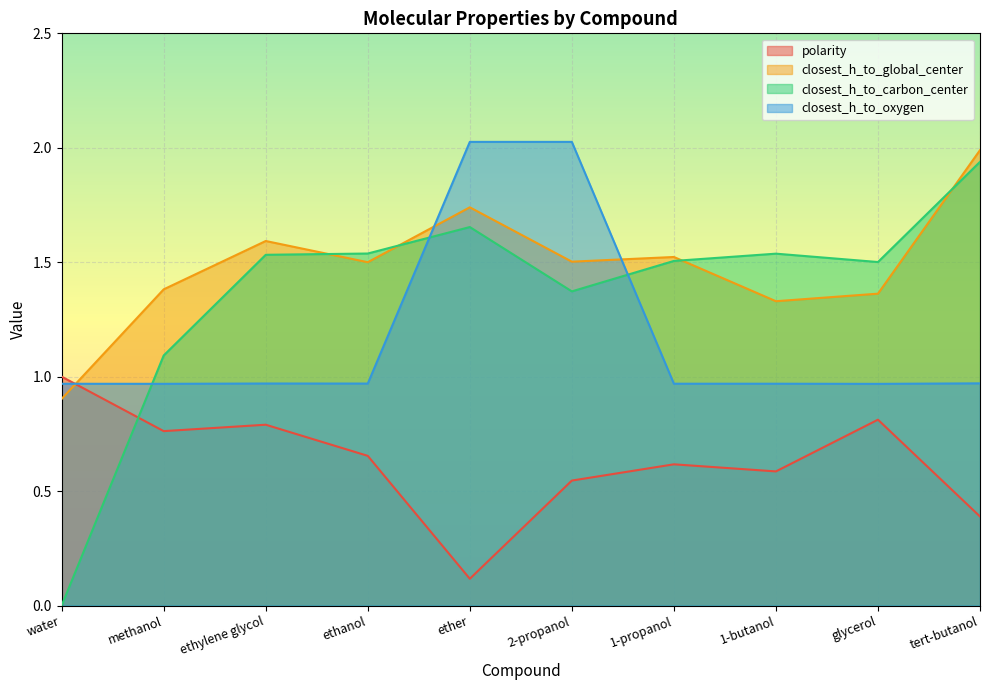

Does the chart display data point markers on the line(s)?

No